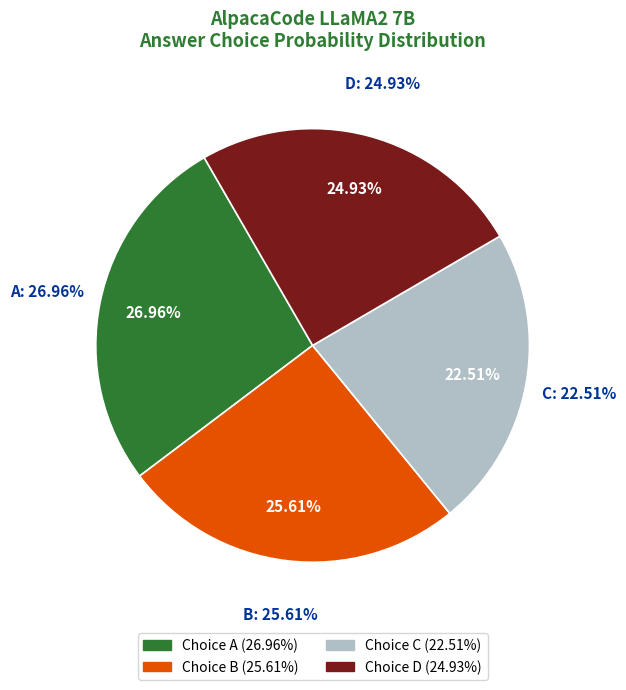

Which series has the largest range (max minus min)?

D